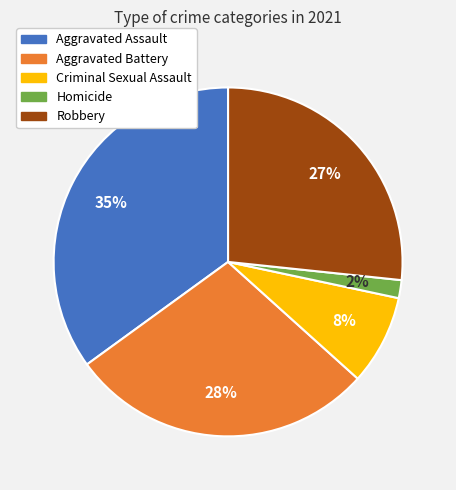

Which category has the smallest portion of the pie?

Homicide